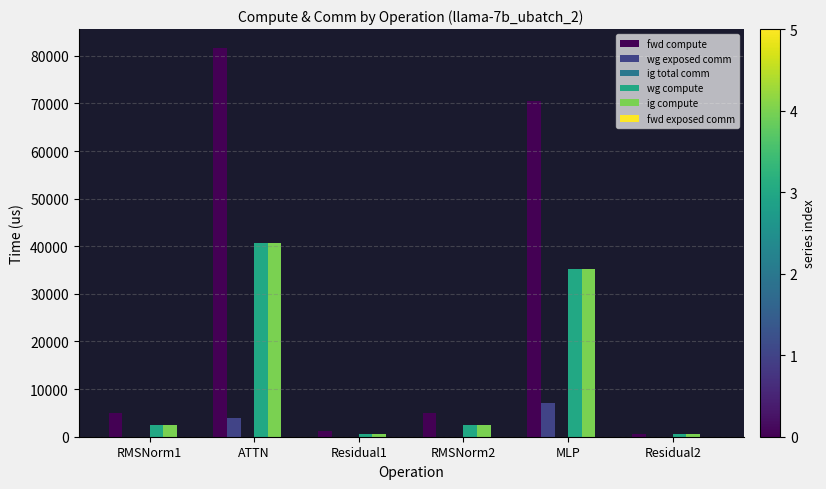

Which label corresponds to the largest value in the chart?

ATTN